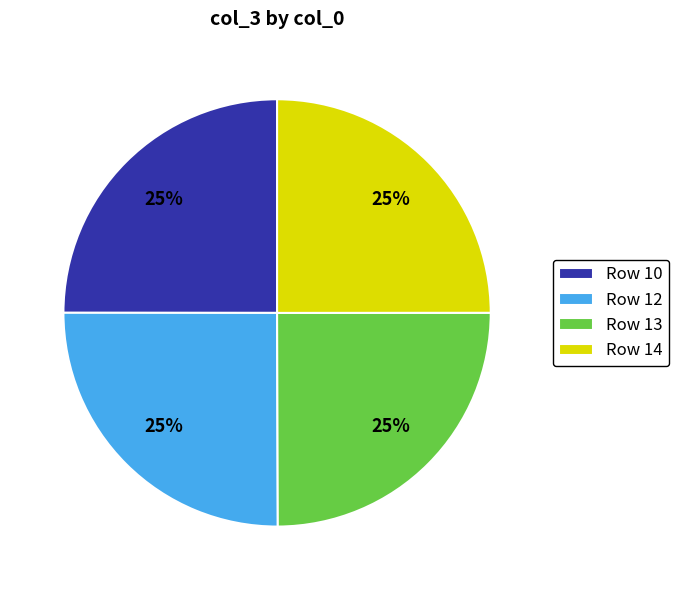

What is the ratio of the value at Row 10 to the value at Row 12?

1.0